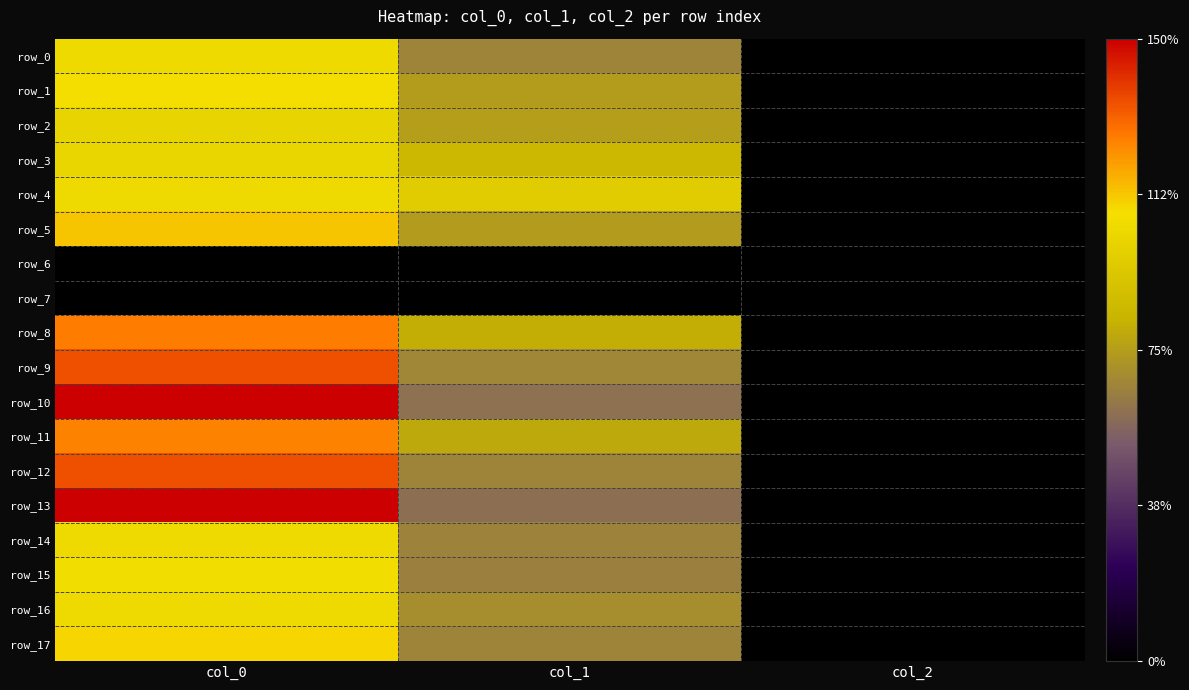

Reading left to right, extract all data points from this chart.

row_0: col_0=950.0	col_1=600.8	col_2=2.0
row_1: col_0=970.0	col_1=675.0	col_2=2.0
row_2: col_0=916.7	col_1=681.8	col_2=2.0
row_3: col_0=920.0	col_1=772.9	col_2=2.0
row_4: col_0=943.3	col_1=874.1	col_2=2.0
row_5: col_0=1023.3	col_1=671.6	col_2=2.0
row_6: col_0=0.0	col_1=0.0	col_2=0.0
row_7: col_0=0.0	col_1=0.0	col_2=0.0
row_8: col_0=1143.3	col_1=729.0	col_2=2.0
row_9: col_0=1220.0	col_1=607.5	col_2=2.0
row_10: col_0=1356.7	col_1=546.8	col_2=2.0
row_11: col_0=1136.7	col_1=715.5	col_2=2.0
row_12: col_0=1216.7	col_1=604.1	col_2=2.0
row_13: col_0=1360.0	col_1=536.6	col_2=2.0
row_14: col_0=943.3	col_1=597.4	col_2=2.0
row_15: col_0=966.7	col_1=587.2	col_2=2.0
row_16: col_0=943.3	col_1=627.8	col_2=2.0
row_17: col_0=996.7	col_1=600.8	col_2=2.0